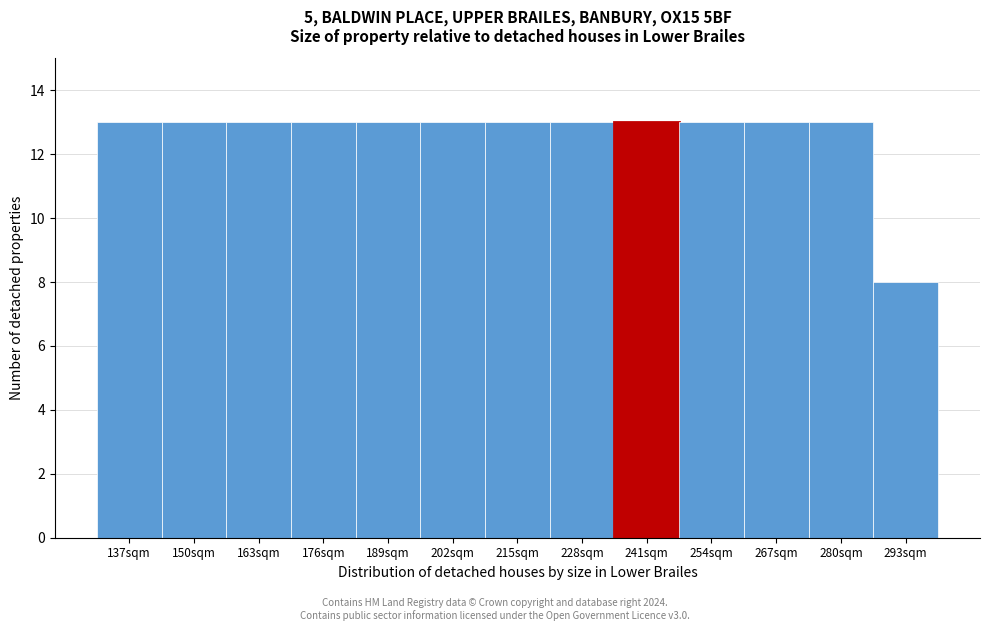

Reading right to left, what are all the values shown in this chart?

293sqm=8	280sqm=13	267sqm=13	254sqm=13	241sqm=13	228sqm=13	215sqm=13	202sqm=13	189sqm=13	176sqm=13	163sqm=13	150sqm=13	137sqm=13